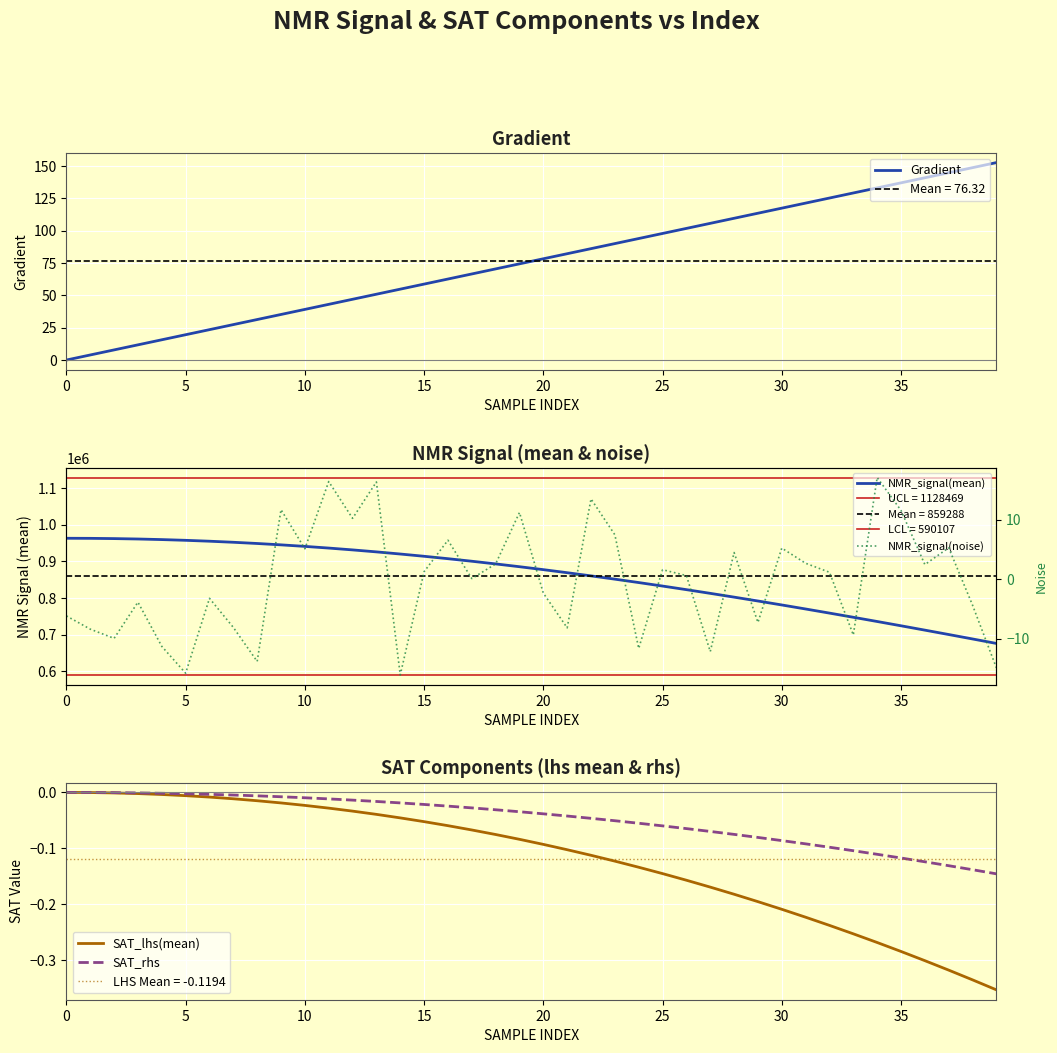

The SAT_lhs(mean) series shows -0.3 at 30. True or false?

False